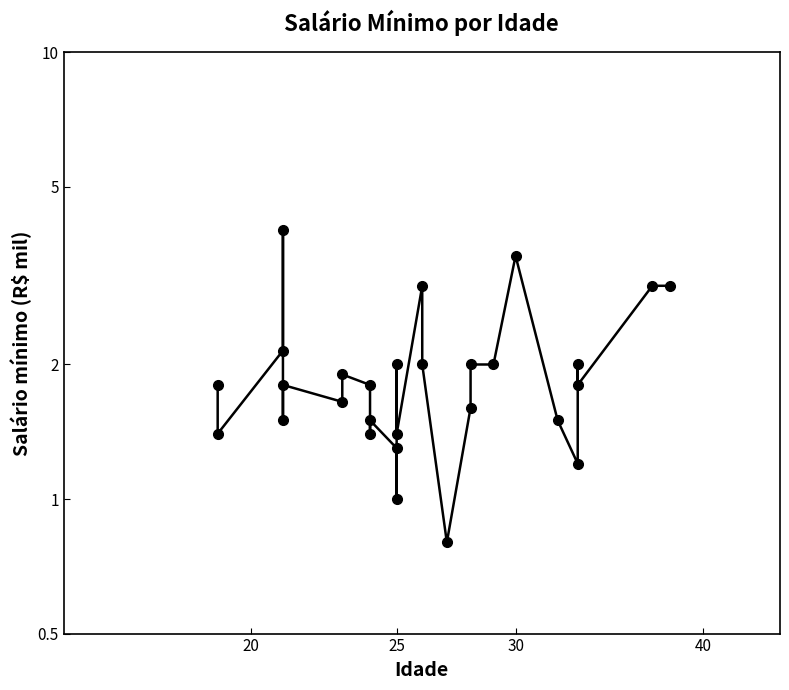

Is it true that the value at 20 is 3.2?

False